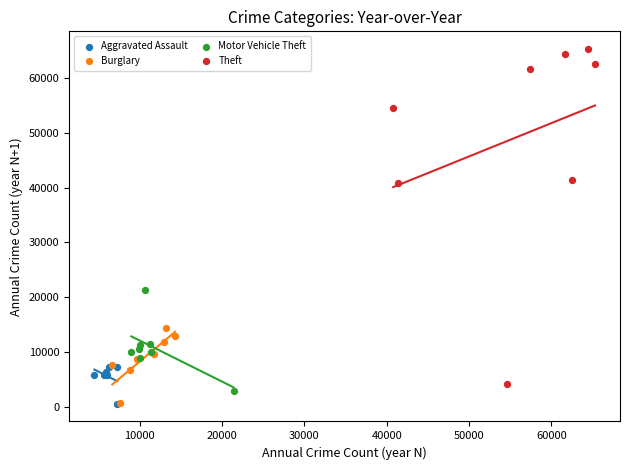

Which series has the widest spread of Y values?

Theft